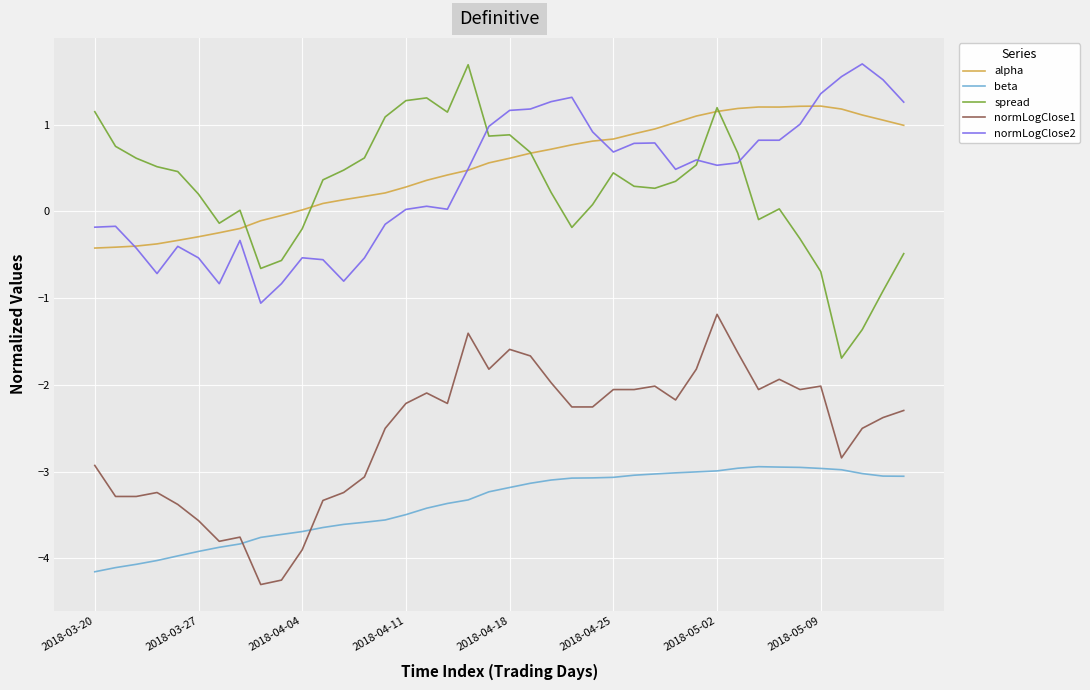

Which series has the largest total across all categories?

alpha